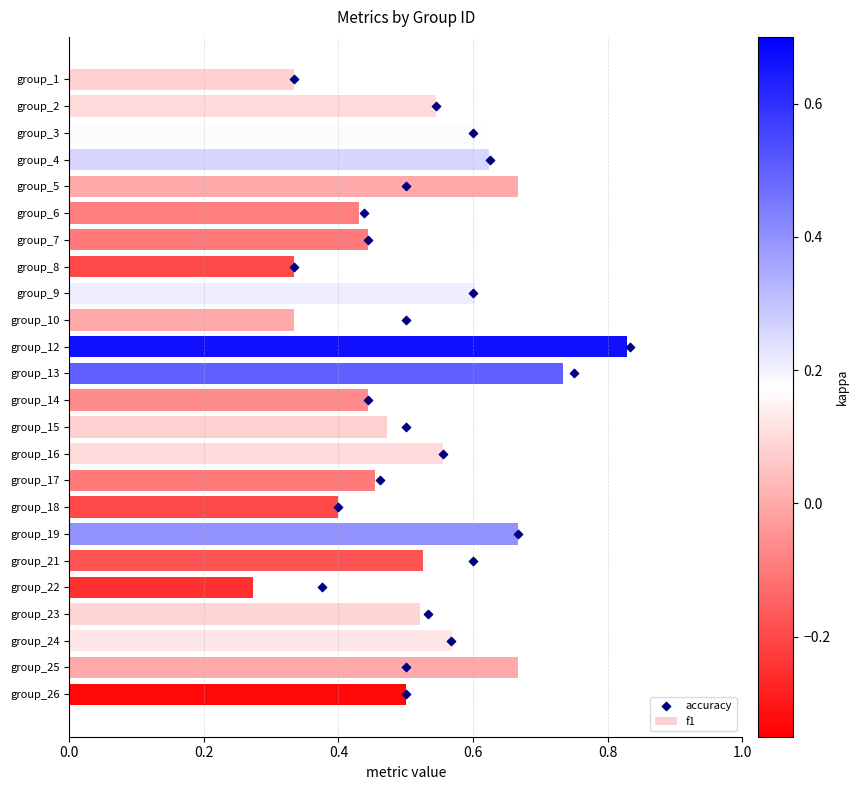

Which series contains the highest Y value?

accuracy